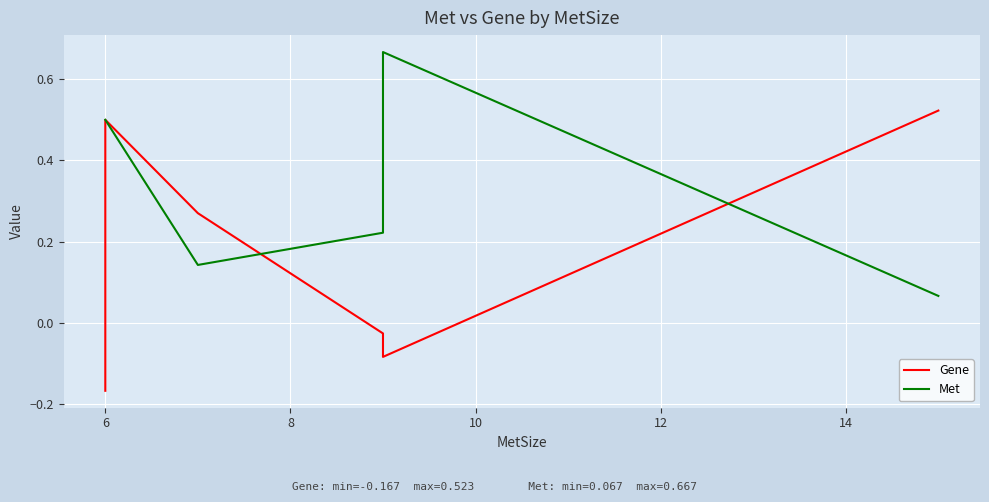

Reading left to right, extract all data points from this chart.

Gene: -0.2	0.3	0.5	0.3	-0.0	-0.1	0.5
Met: 0.5	0.5	0.5	0.1	0.2	0.7	0.1